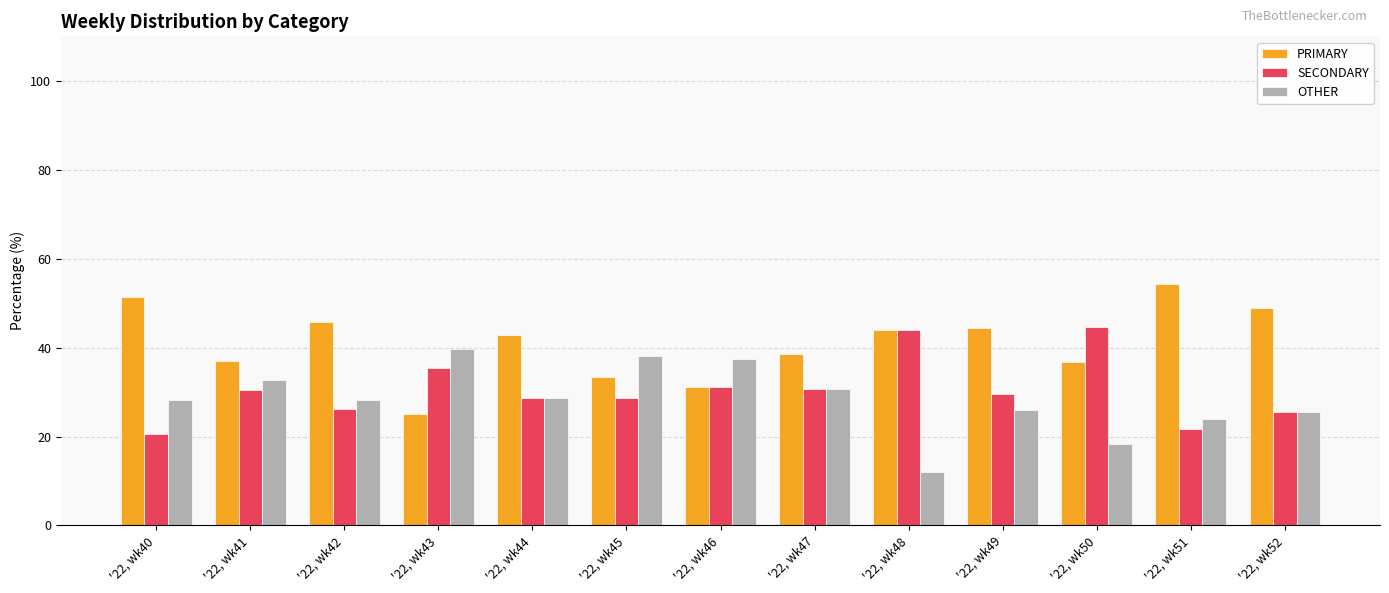

Where does the PRIMARY series first go above 42?

'22, wk40